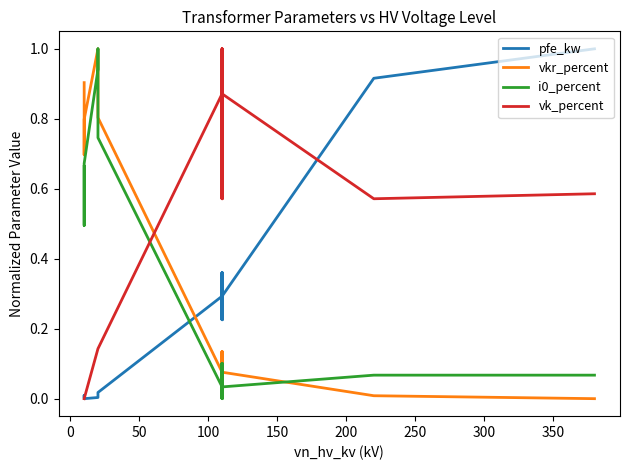

How many lines are shown in the chart?

4